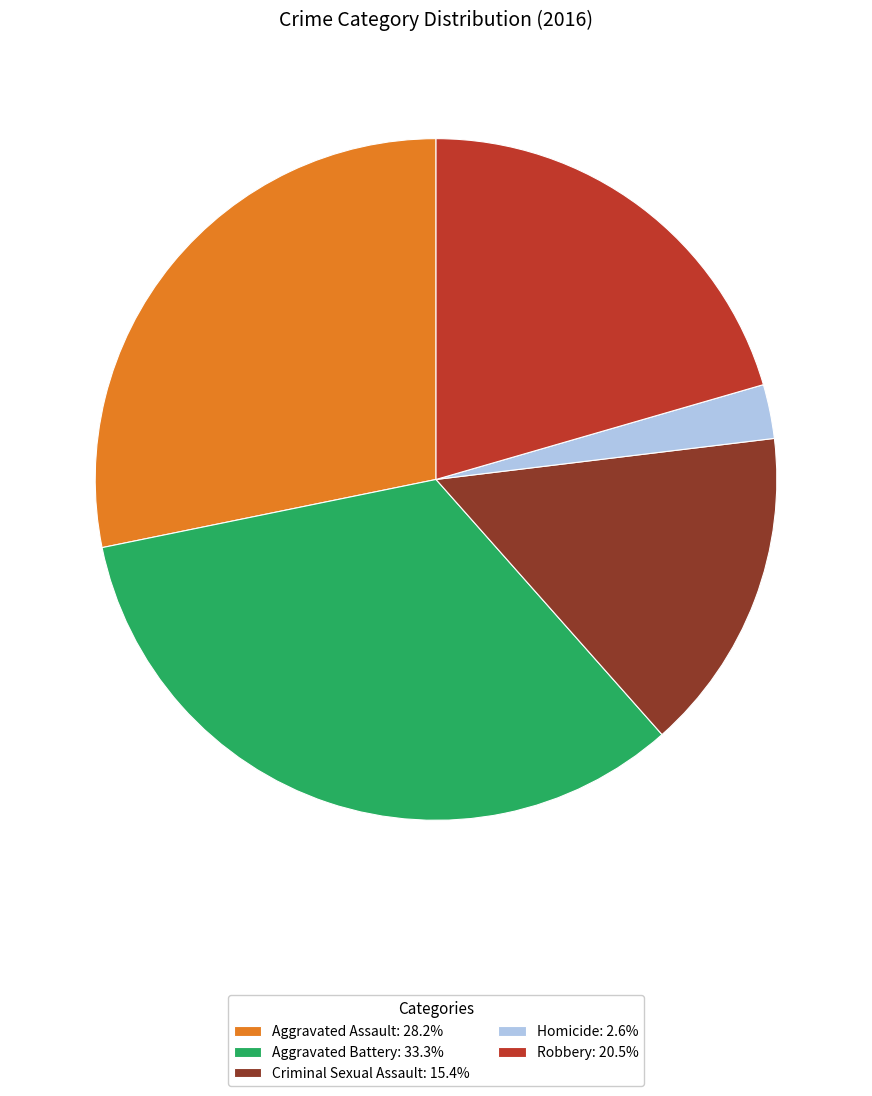

The Robbery slice represents 21% of the pie. True or false?

True